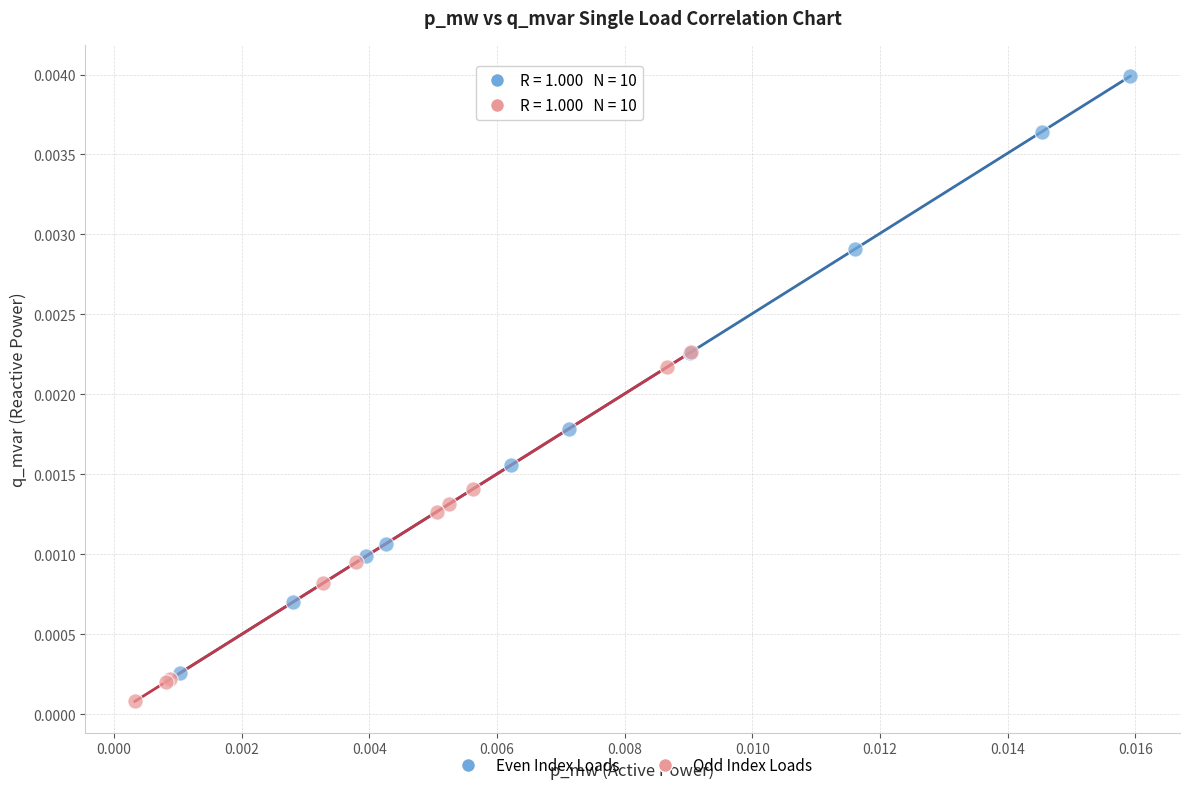

Which series reaches the minimum Y coordinate?

Odd Index Loads